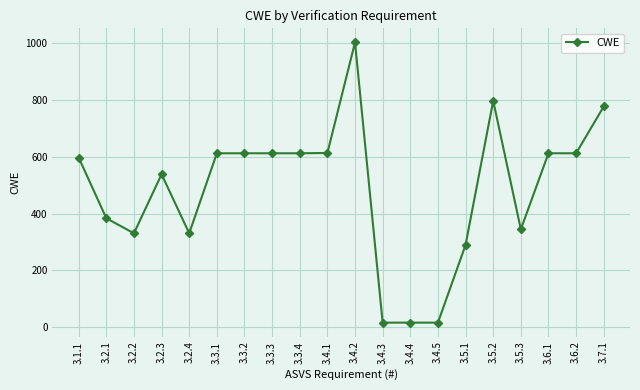

Is it true that the value at 3.4.1 is 614?

True